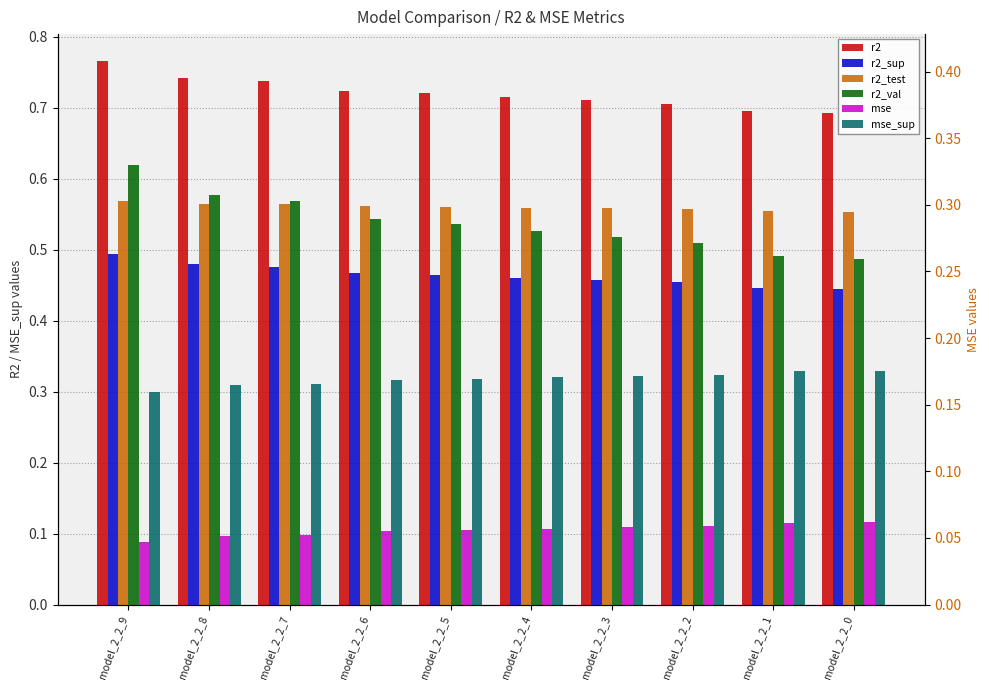

What is the value of the r2_sup bar at the 1st from the left?

0.5